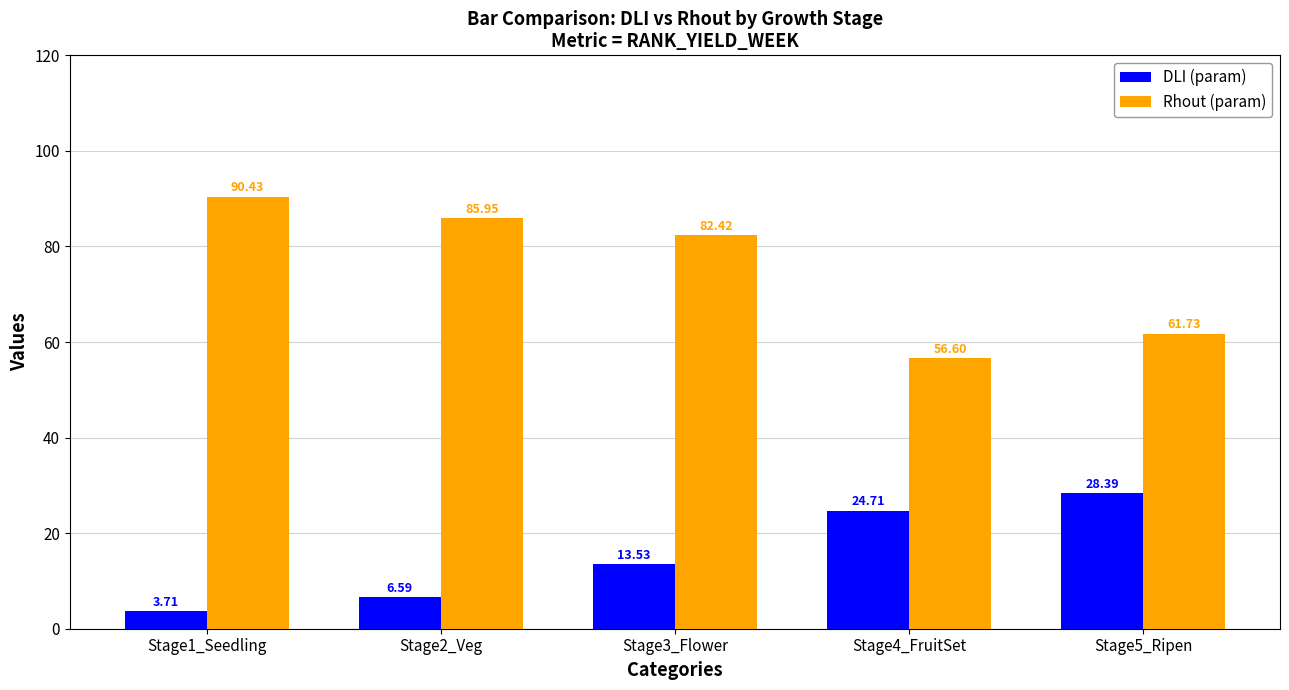

Read the Rhout (param) value at Stage5_Ripen.

61.7